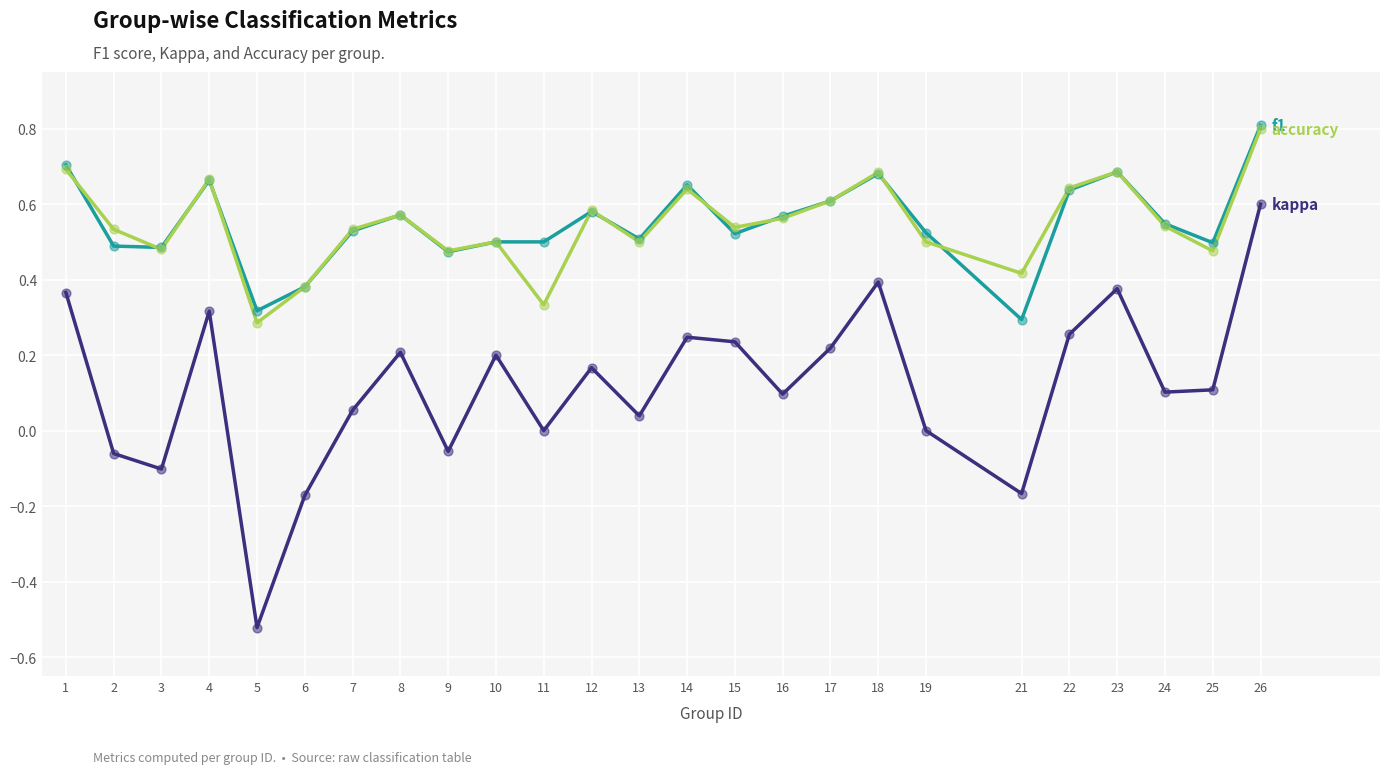

At which category is the sum across all series the highest?

26